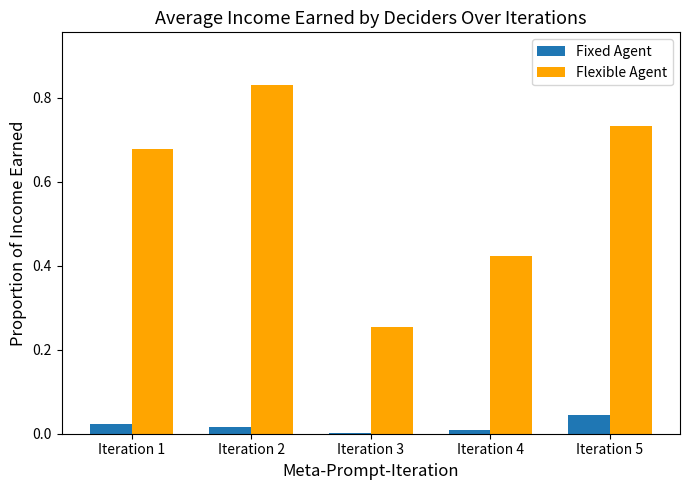

Which category has the highest value in the Fixed Agent series?

Iteration 5